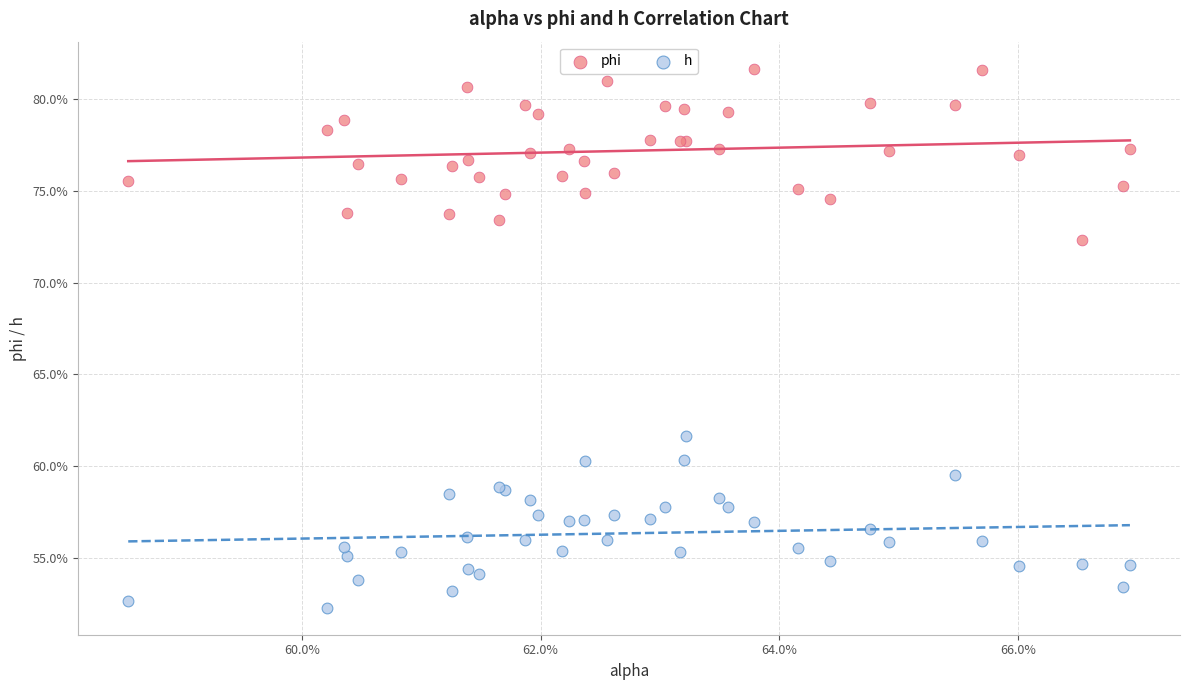

What are all the series names shown in the legend?

phi, h